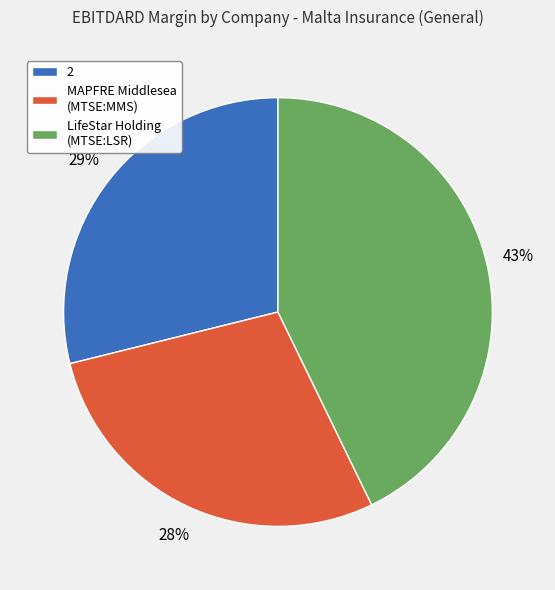

Does any single category account for the majority?

No